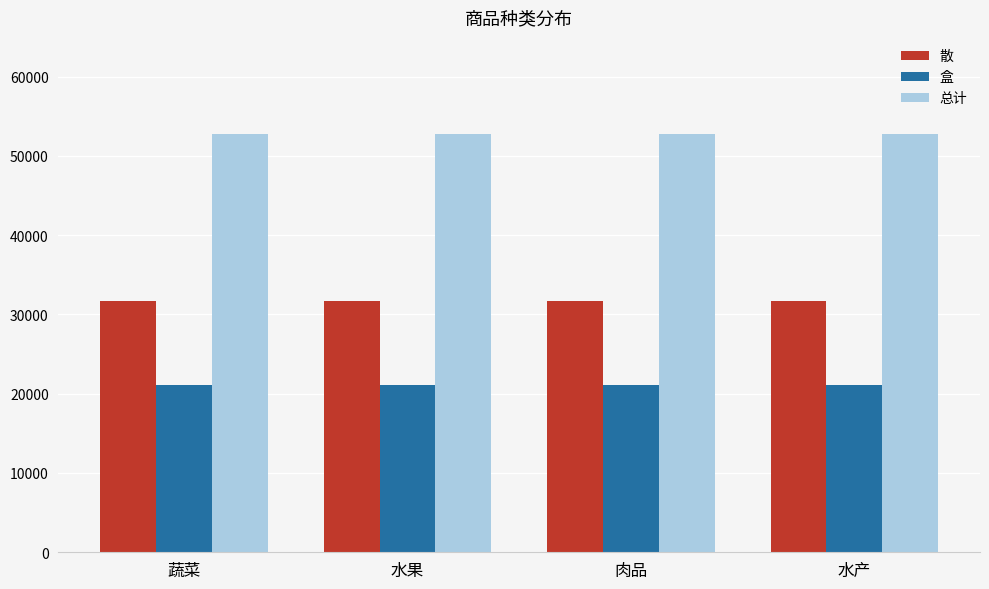

What is the minimum value shown in the chart?

21092